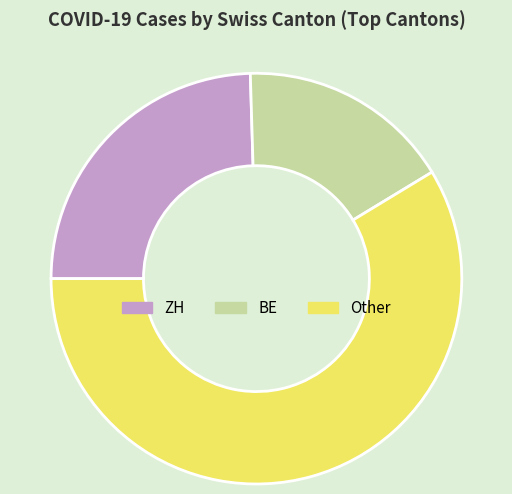

Combined, do BE and Other account for over 50%?

Yes